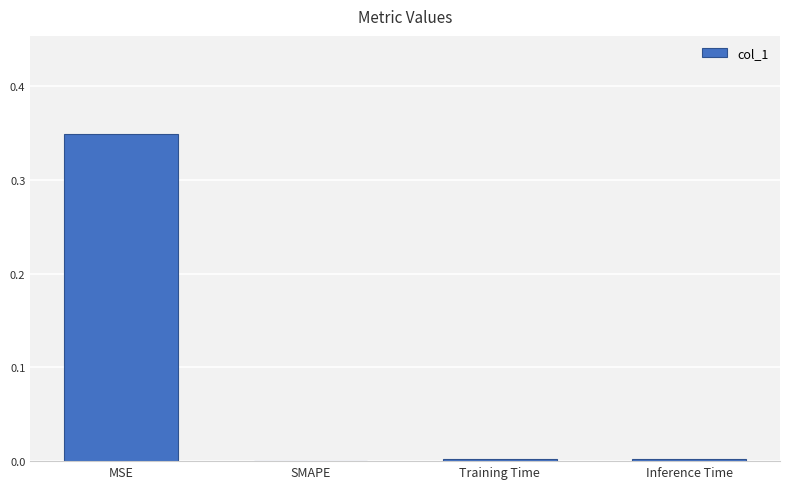

How many data points does each series have?

4